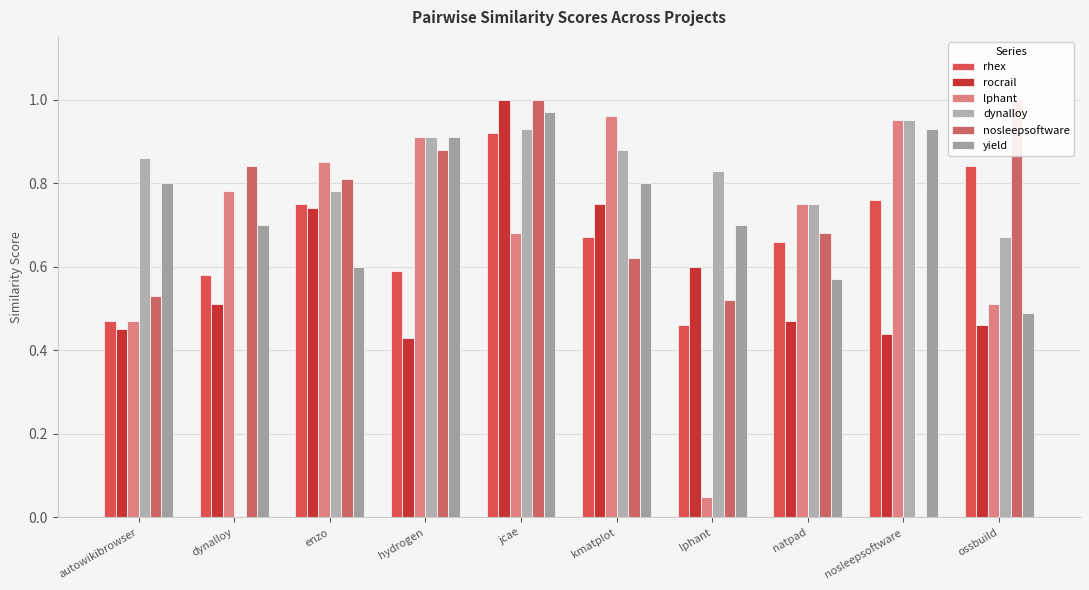

The lphant series shows 0.7 at jcae. True or false?

True